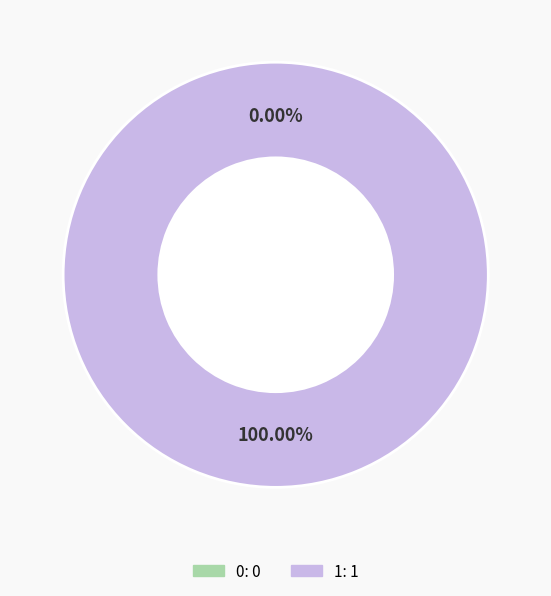

To the nearest percent, what portion does 1 represent?

100%